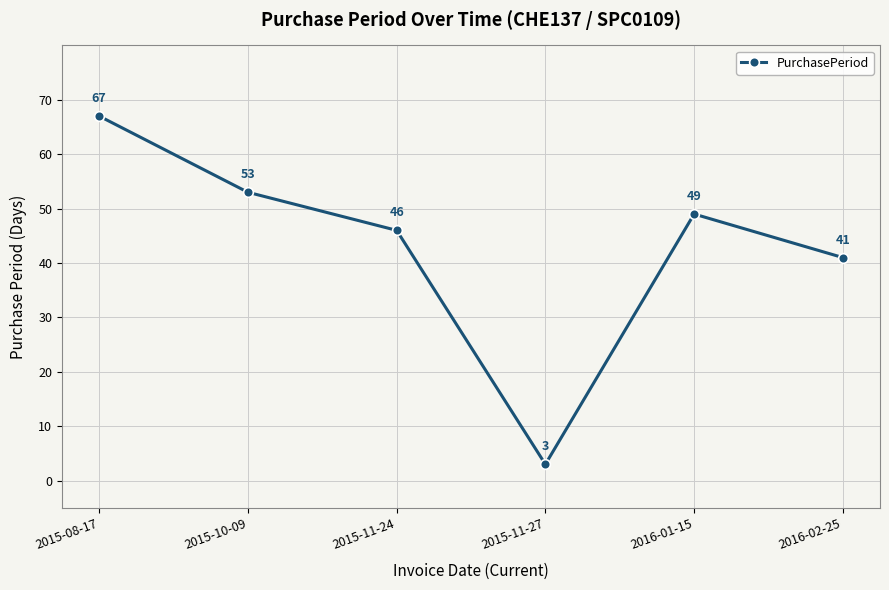

What is the difference between the values at 2016-02-25 and 2015-10-09?

12